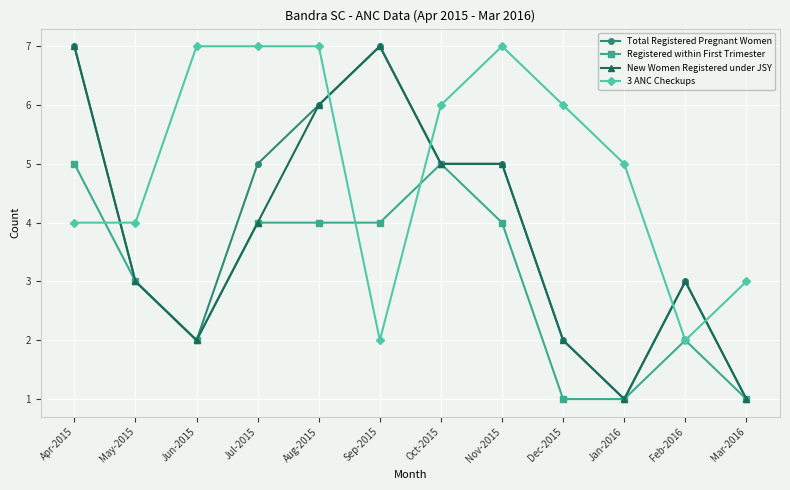

What is the maximum value for Registered within First Trimester?

5